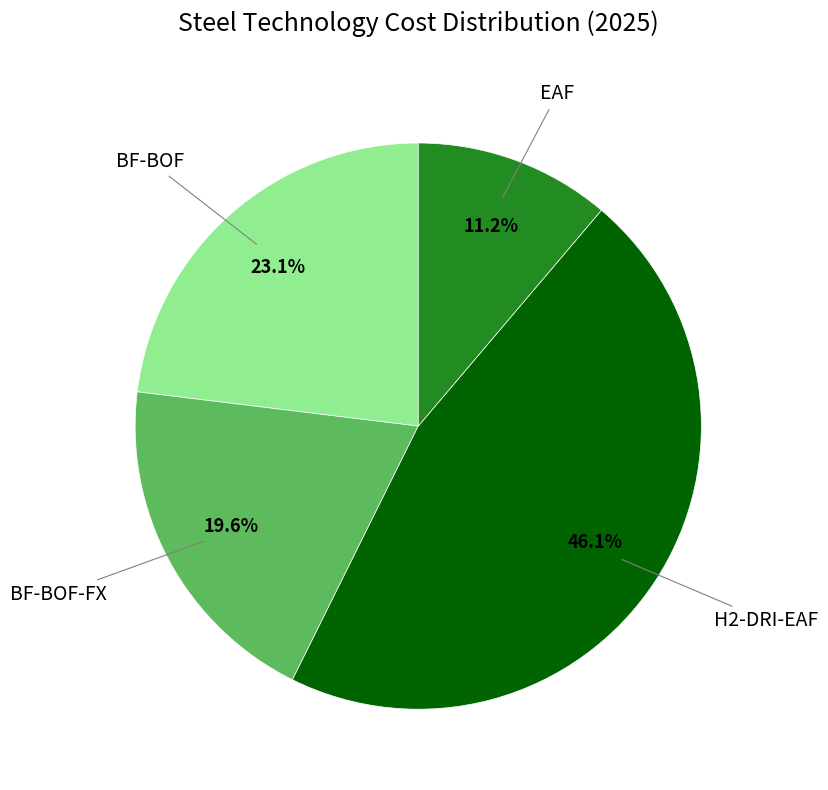

Is there a majority slice in this chart?

No